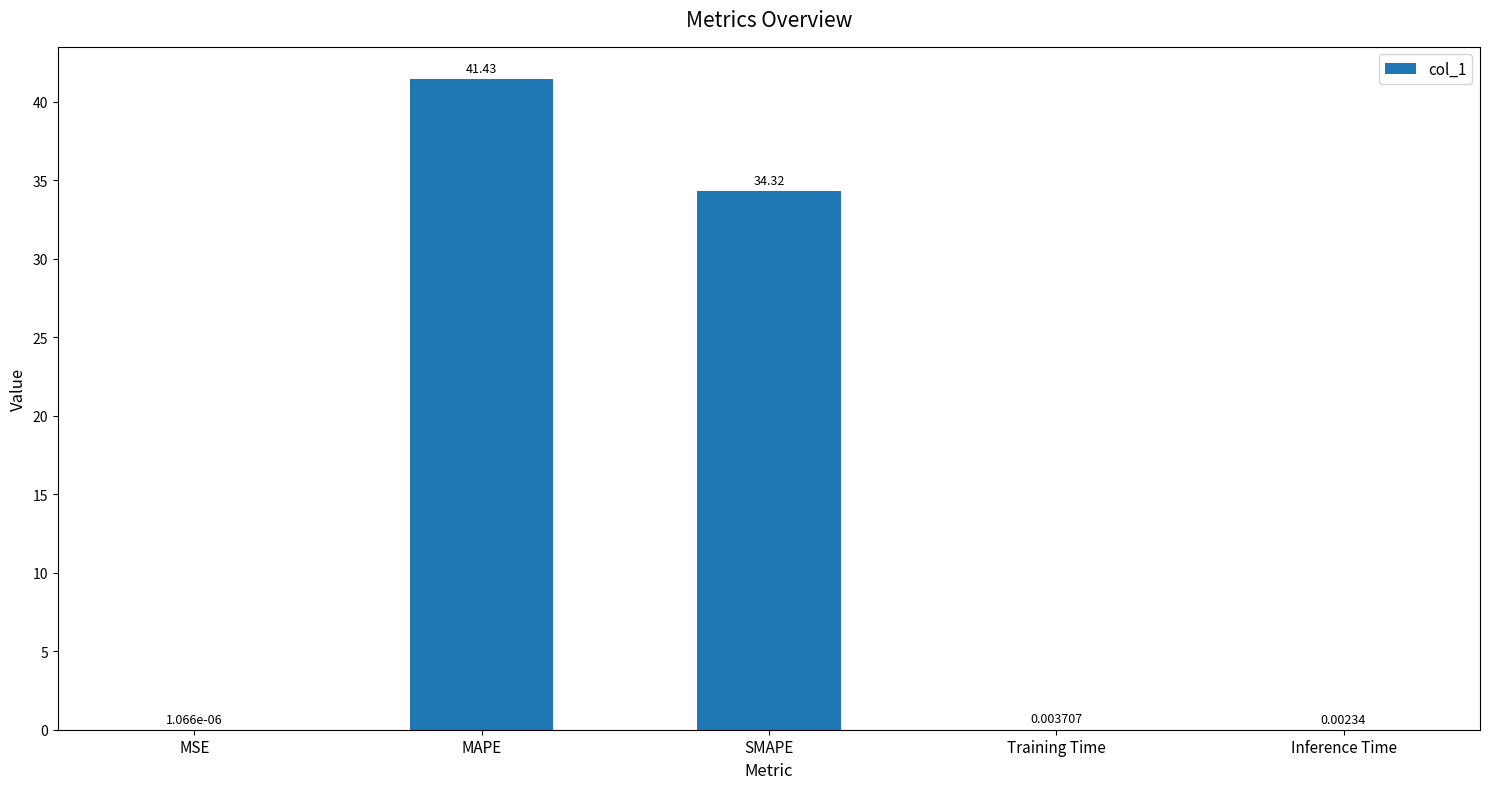

Are the bars horizontal?

No